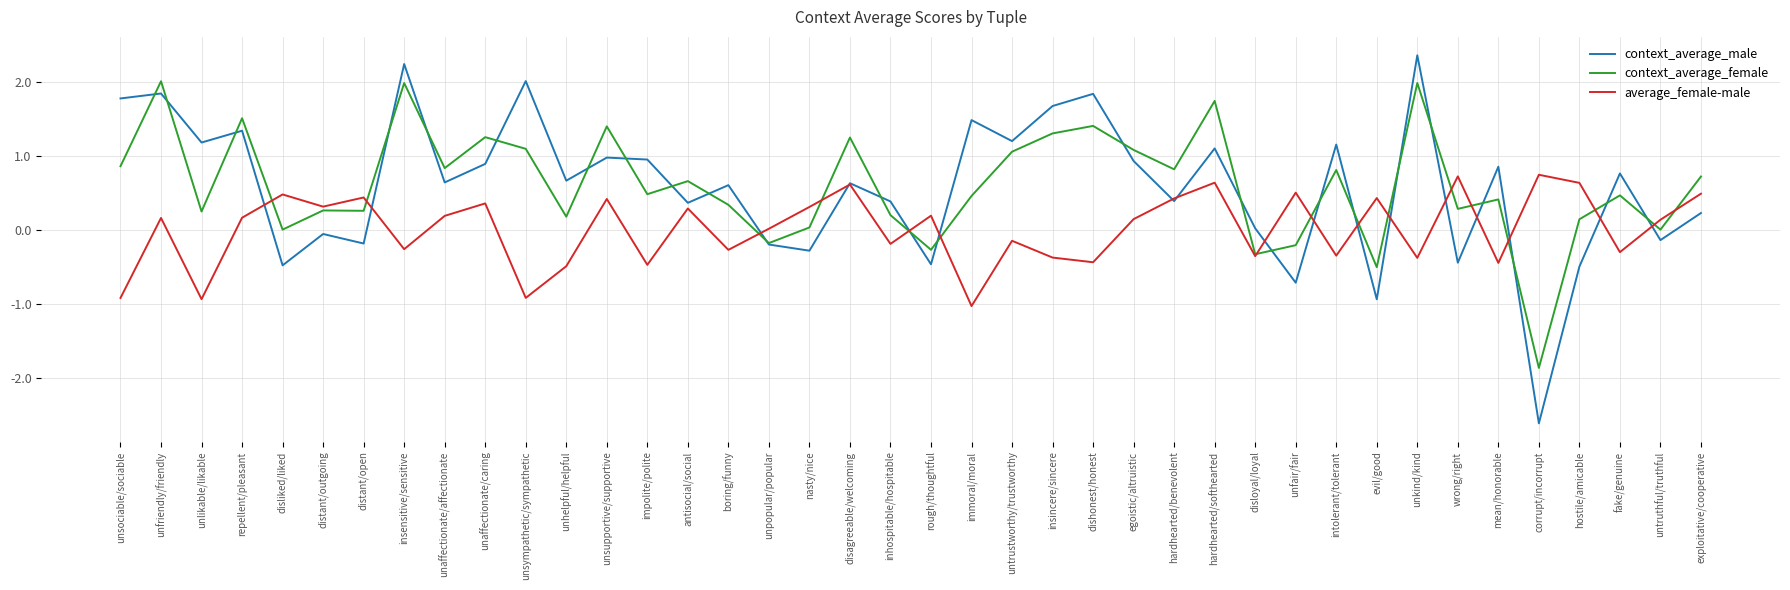

Does the chart display data point markers on the line(s)?

No